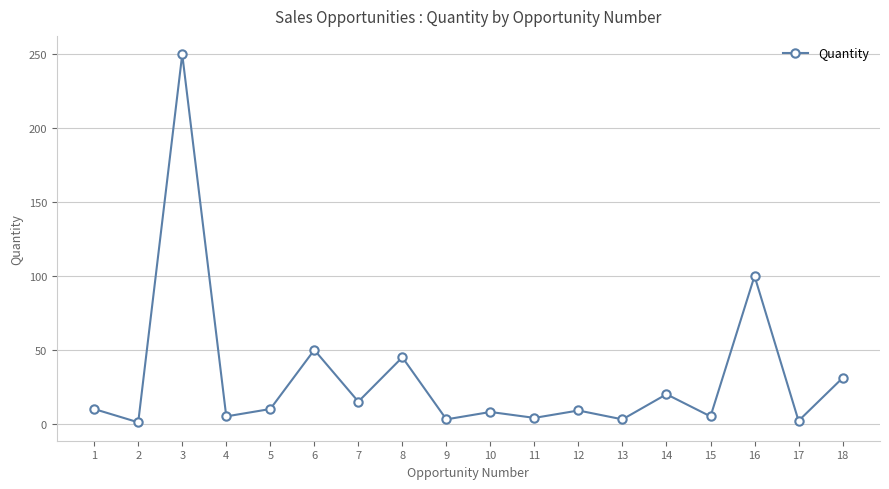

Is it true that the value at 14 is 20?

True